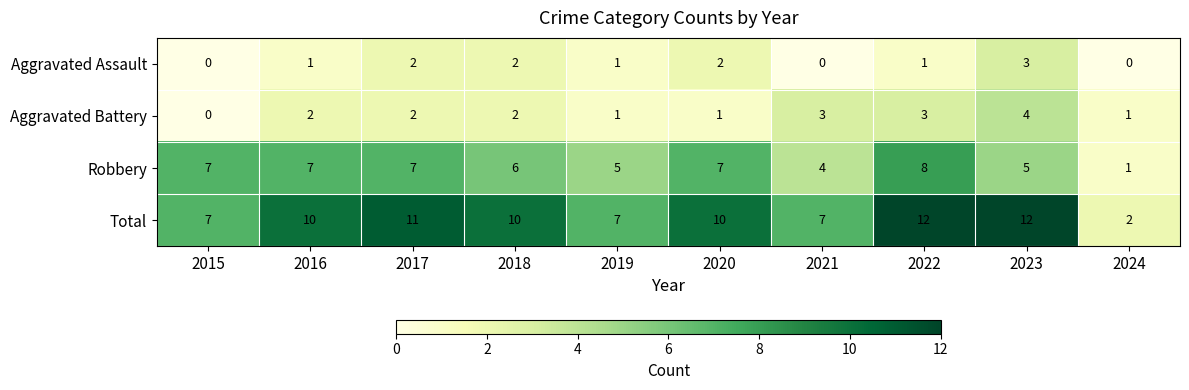

Which series has the largest total across all categories?

Total